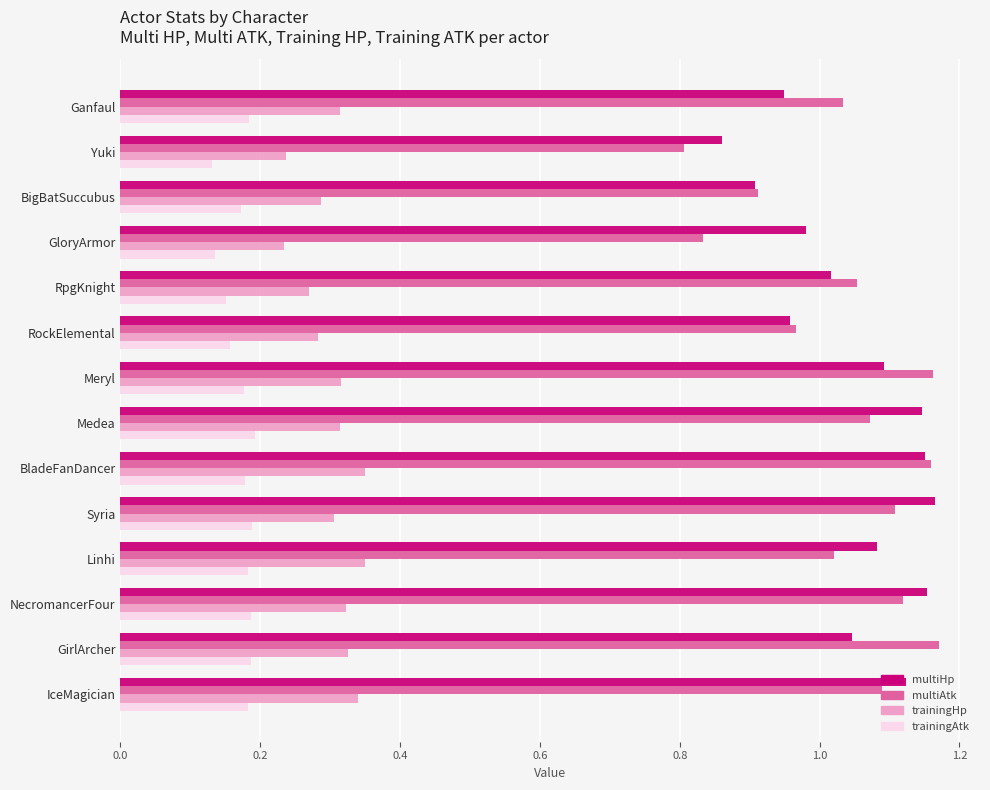

How many categories are shown in the chart?

14